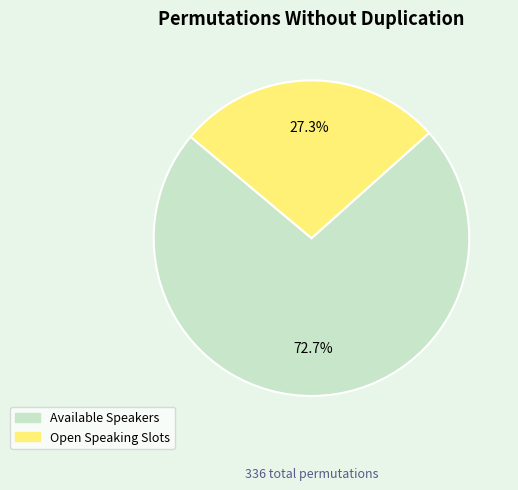

Rank the categories by value from lowest to highest.

Open Speaking Slots, Available Speakers